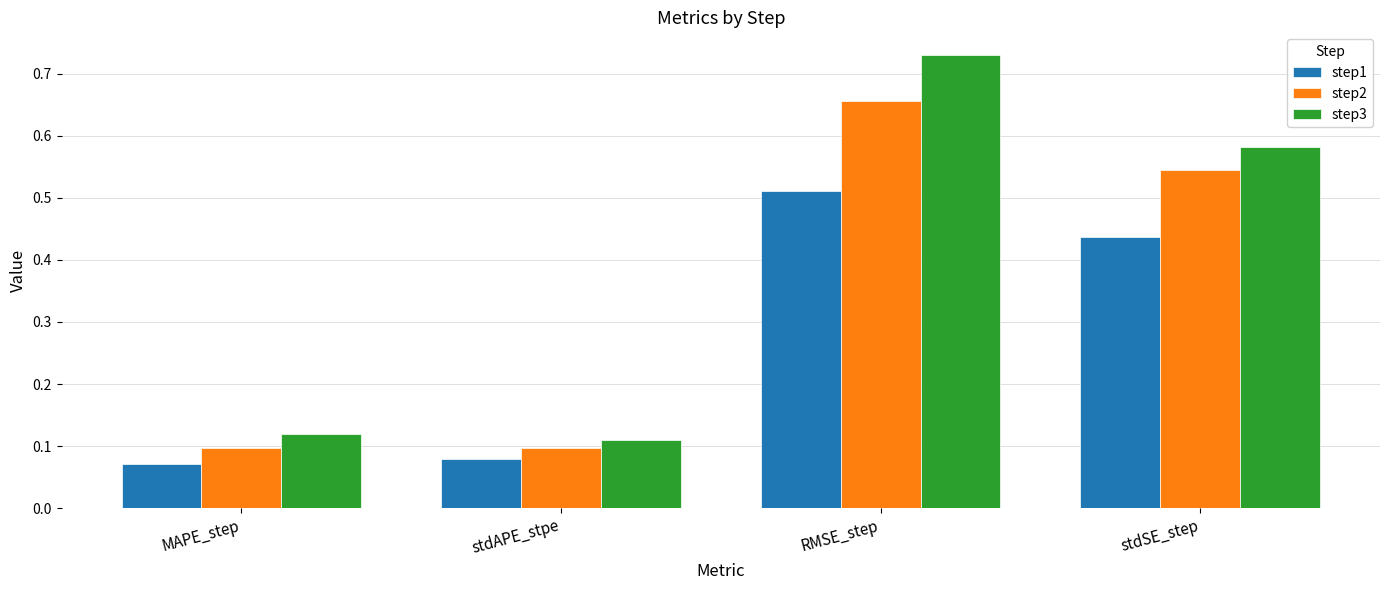

List the series in order of their peak value, highest first.

step3, step2, step1